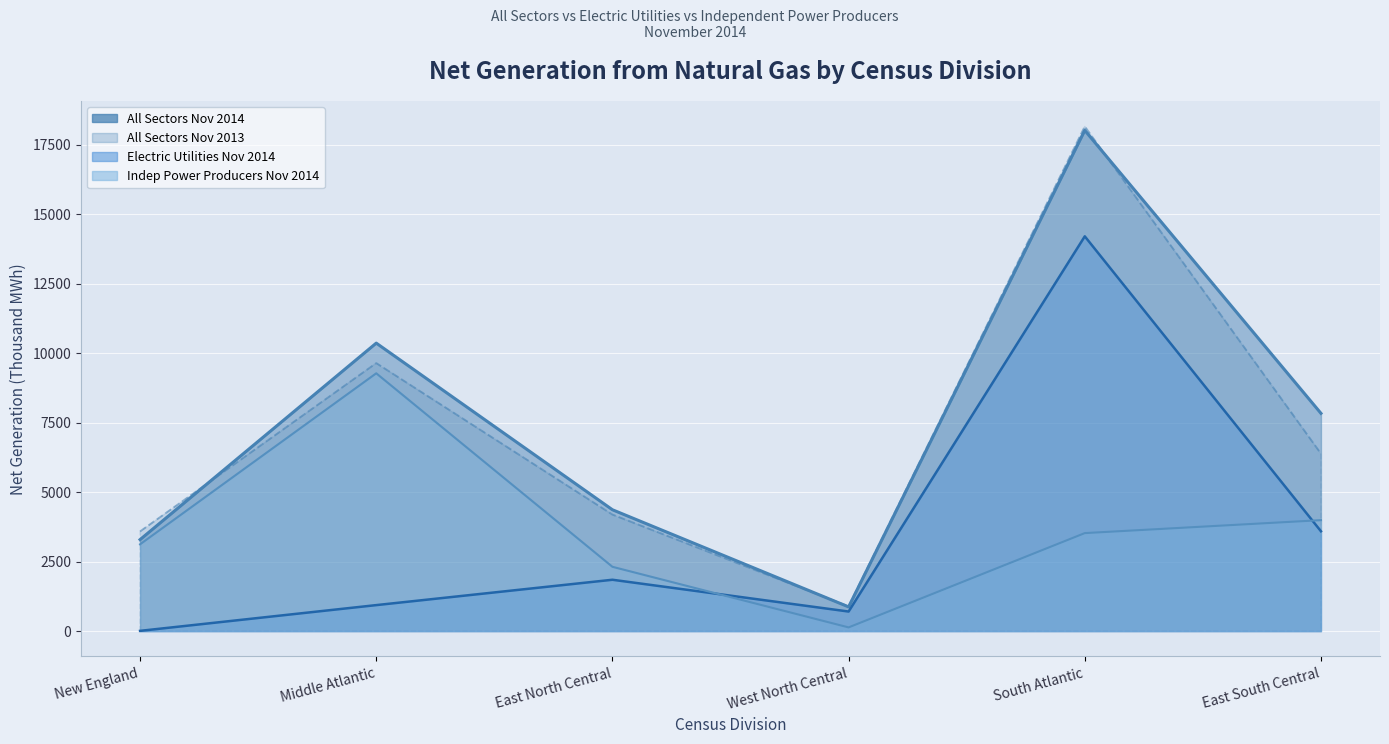

How many lines are shown in the chart?

4